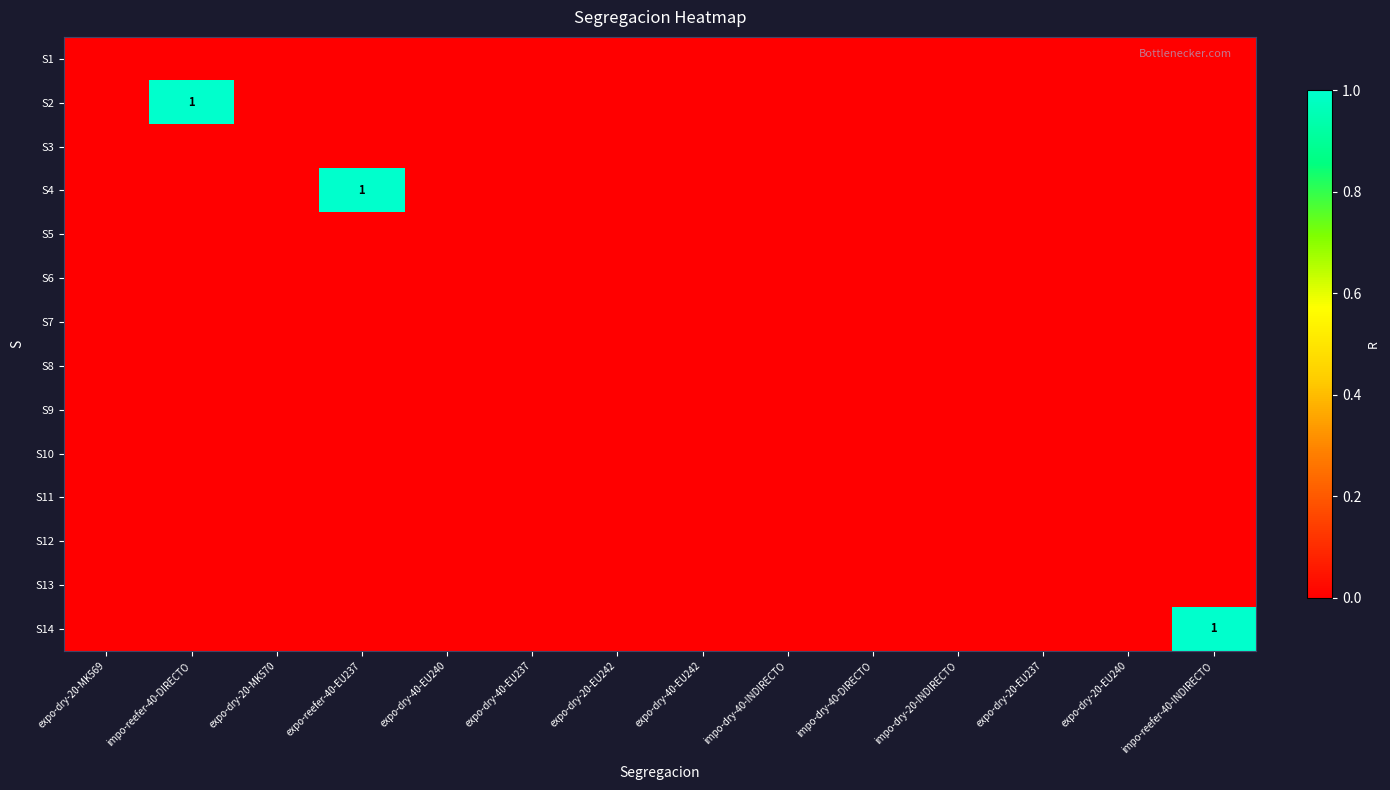

Where is S7 nearest to the value 0?

expo-dry-20-MK569